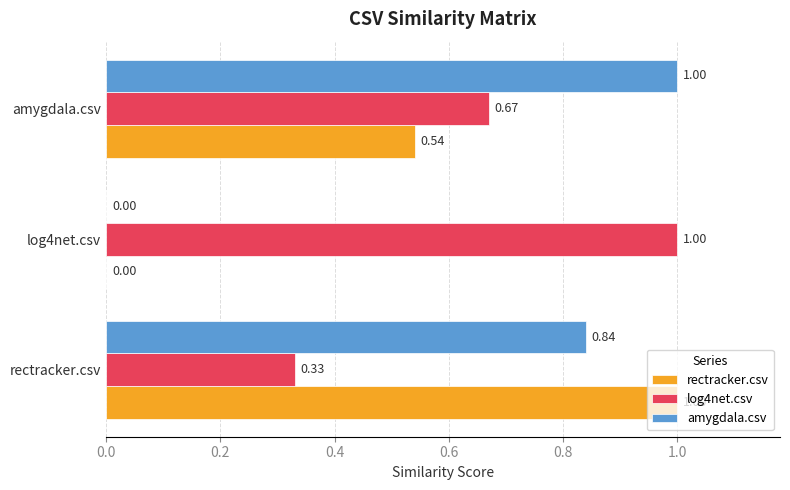

What is the maximum value for rectracker.csv?

1.0